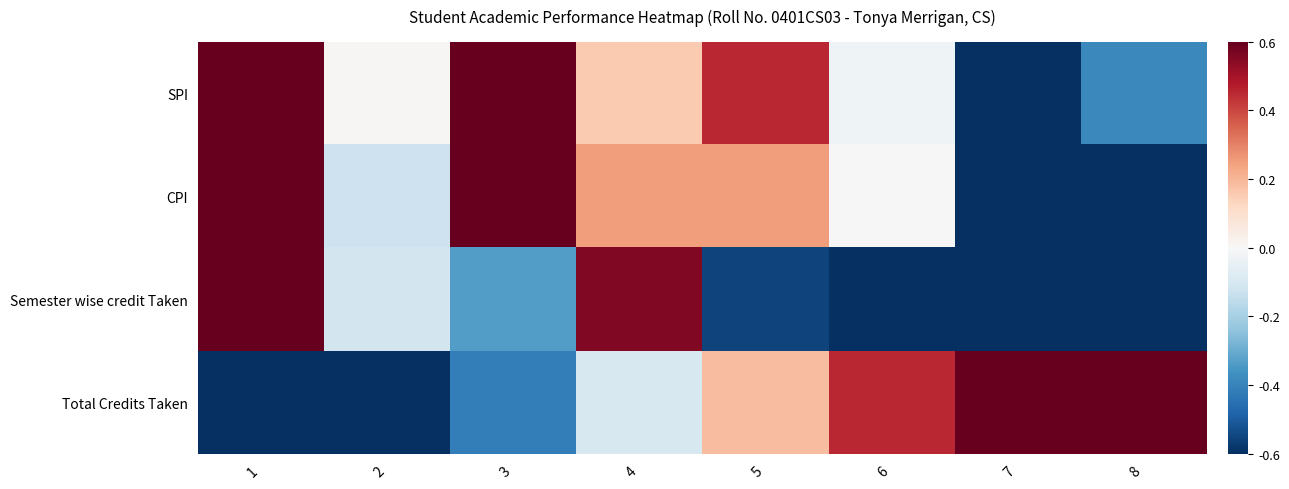

At which category does the chart reach its minimum across all series?

7